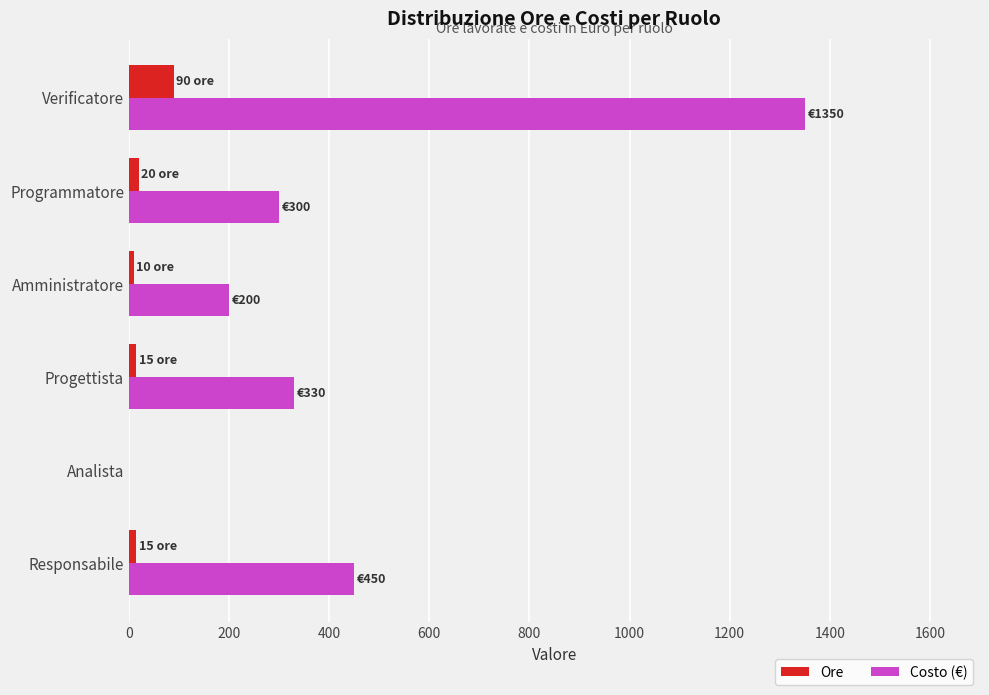

Between Programmatore and Verificatore, which series saw the biggest shift?

Costo (€)